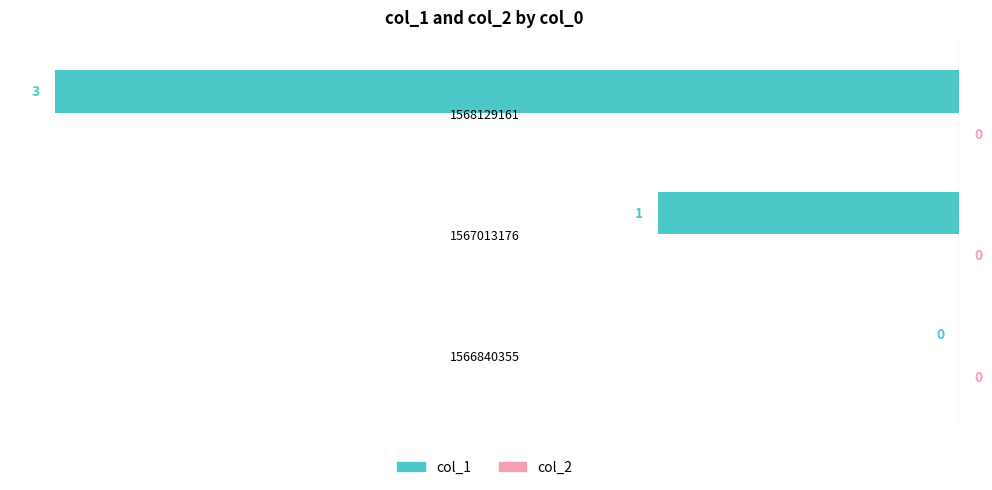

What is the sum of all values?

-4